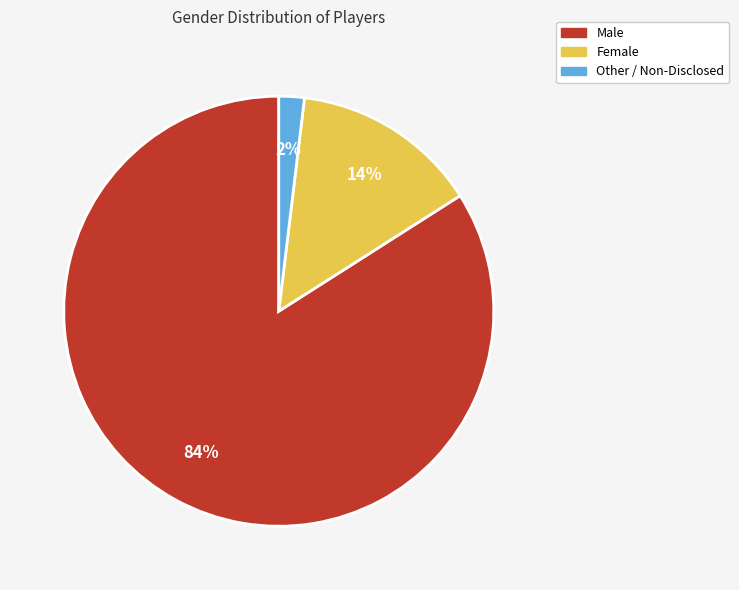

Which category has the smallest portion of the pie?

Other / Non-Disclosed